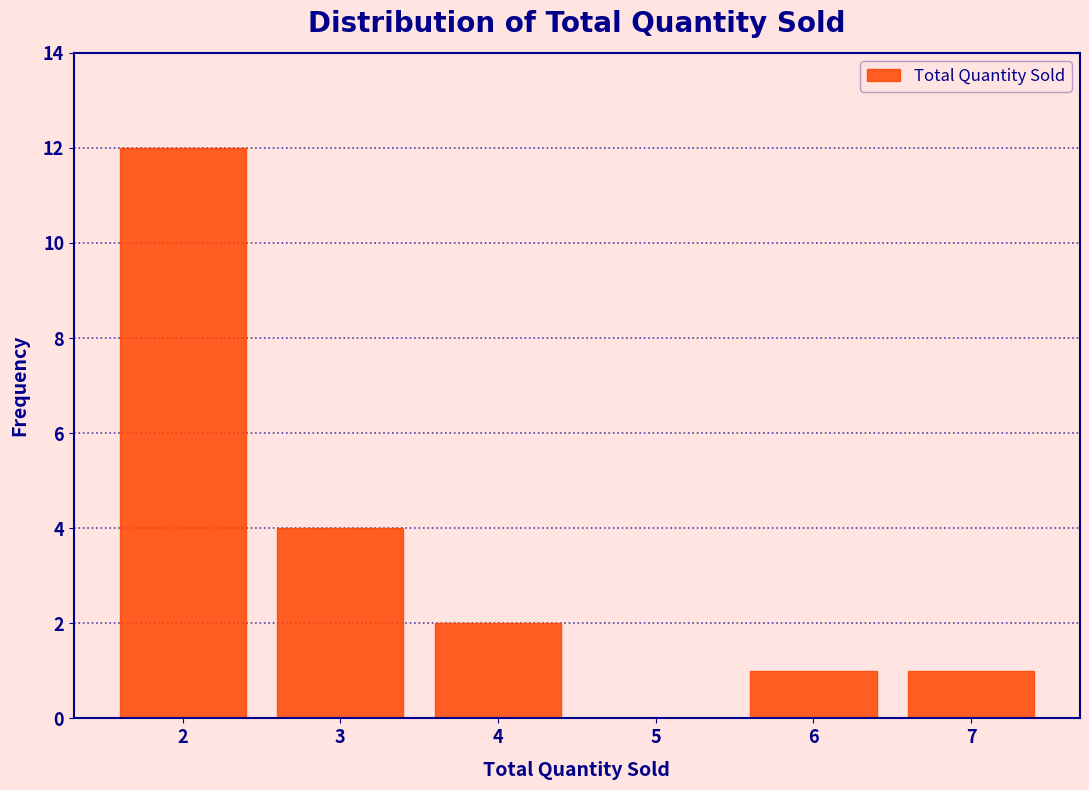

How tall is the bar that spans 2.5 to 3.5 on the x-axis? The values are not printed on the chart, so give them approximately, as read against the axis.

4